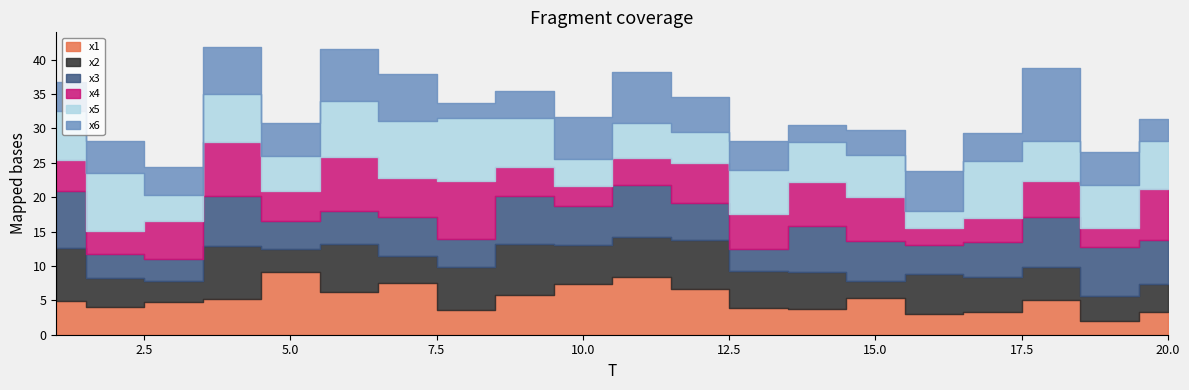

Rank the series by their maximum value, from lowest to highest.

x2, x3, x4, x1, x5, x6